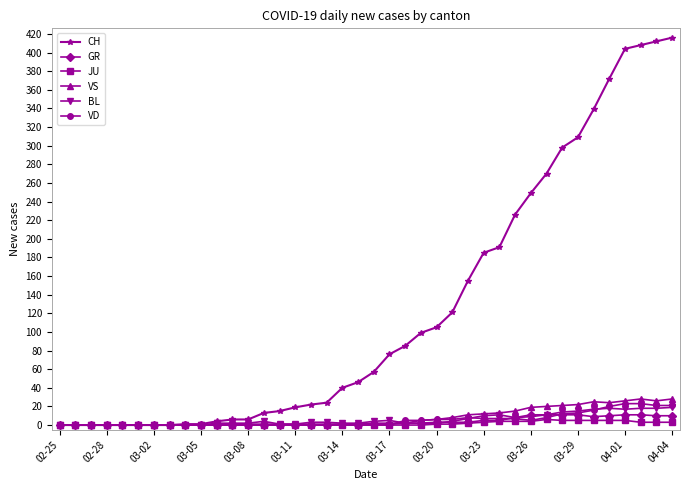

What is the average value of the VD series?

5